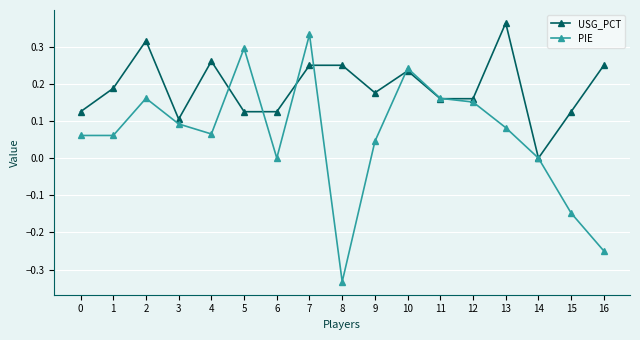

The USG_PCT series shows 0.0 at 15. True or false?

False